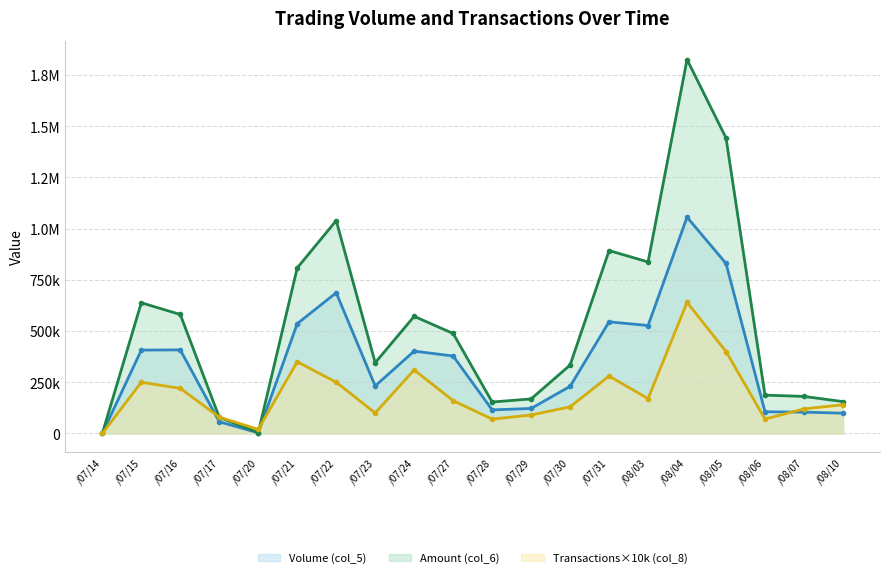

Does the chart have visible grid lines?

Yes